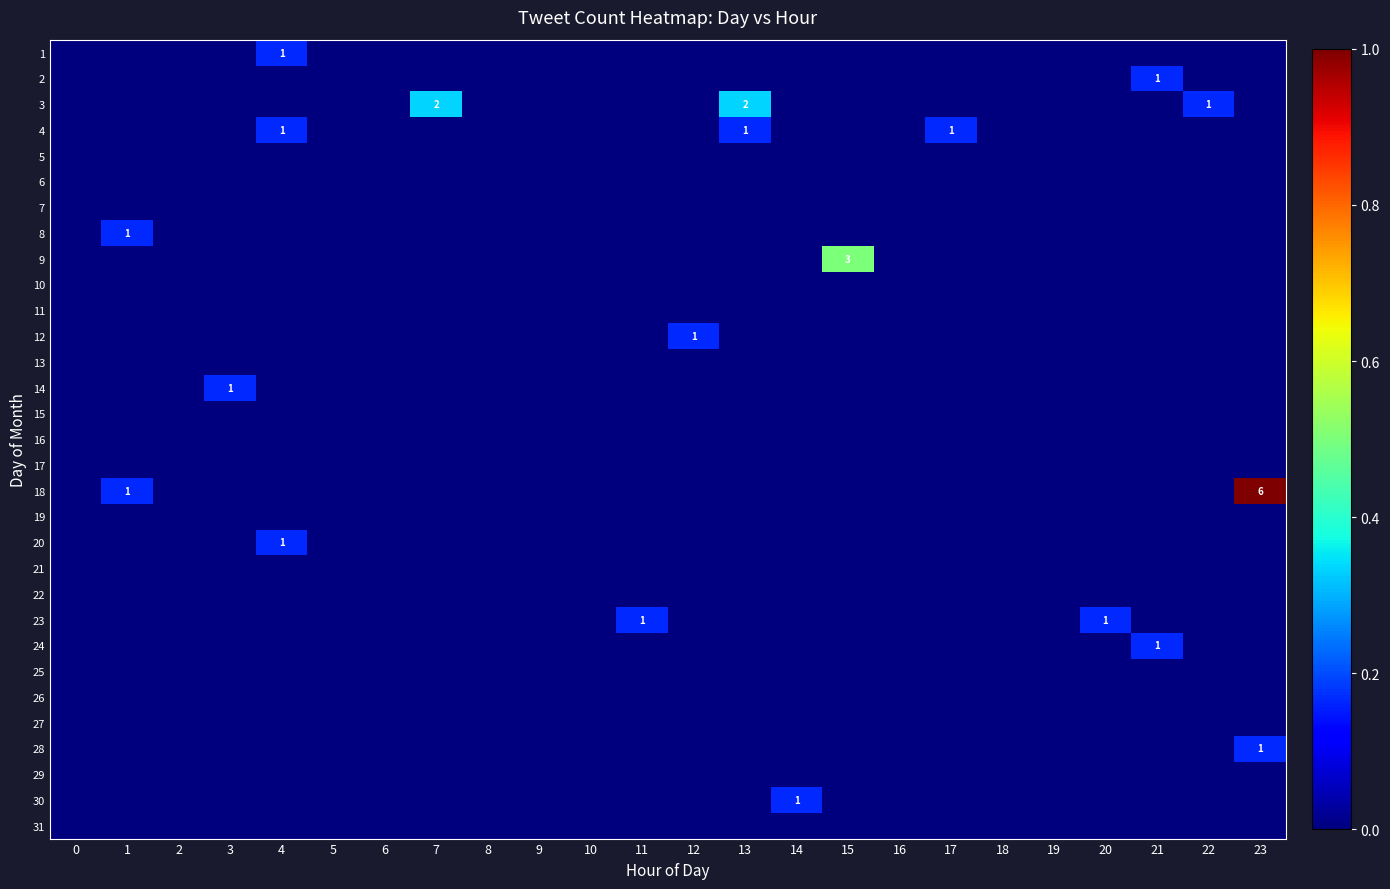

At which category is the sum across all series the highest?

23